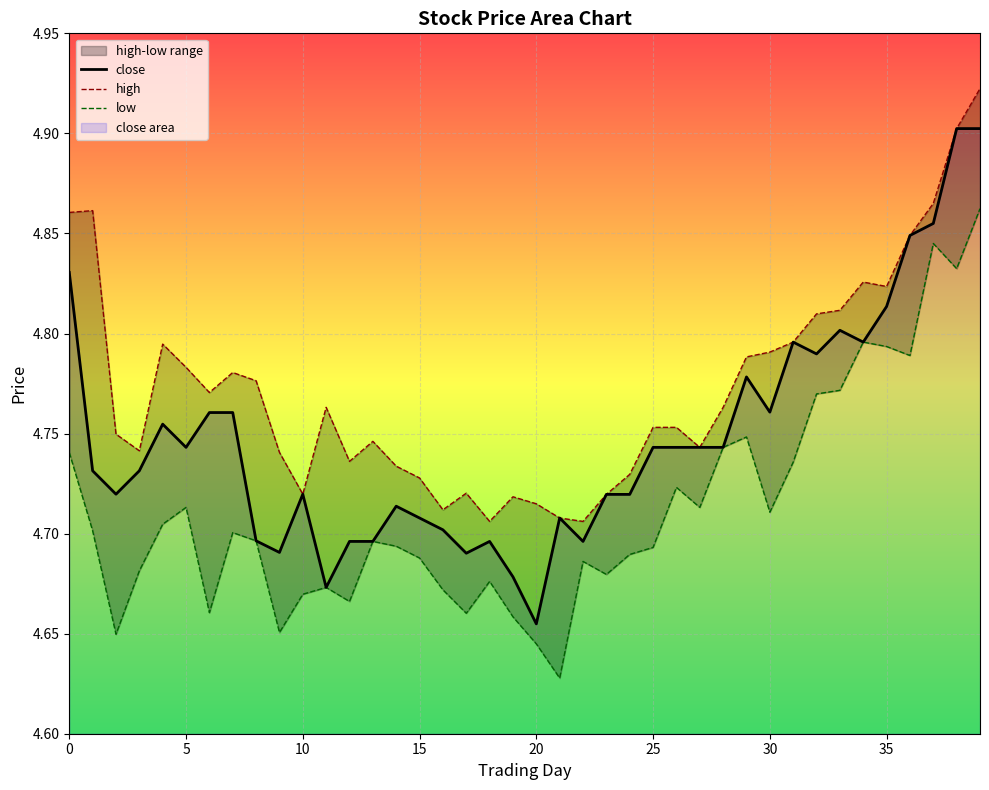

What value does the close series have at 11?

4.7